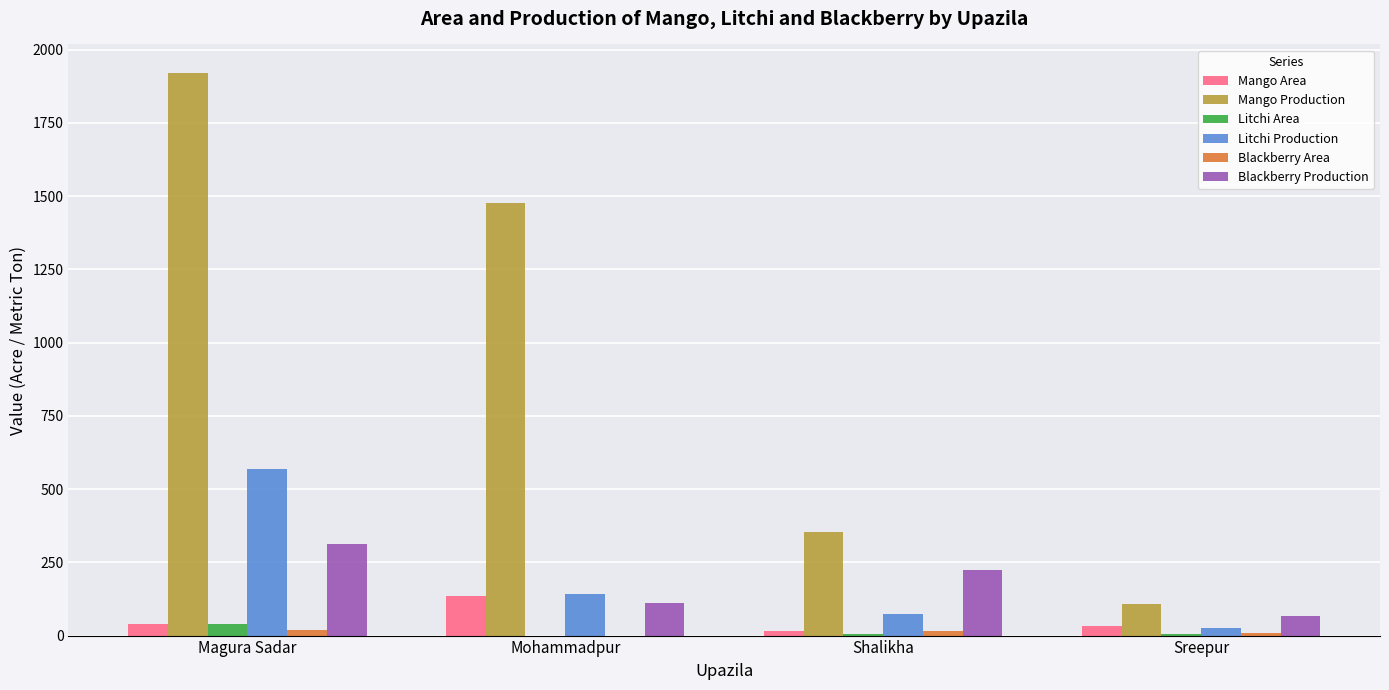

Are the bars grouped side by side (vs. stacked)?

Yes